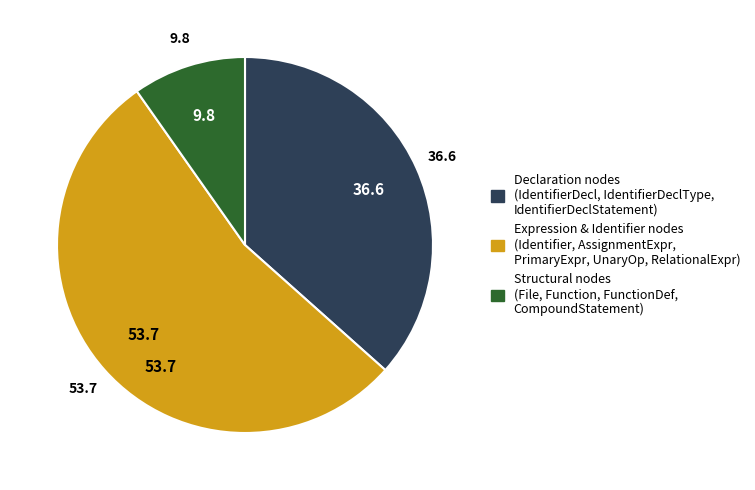

Is there any slice that represents more than half of the pie?

Yes